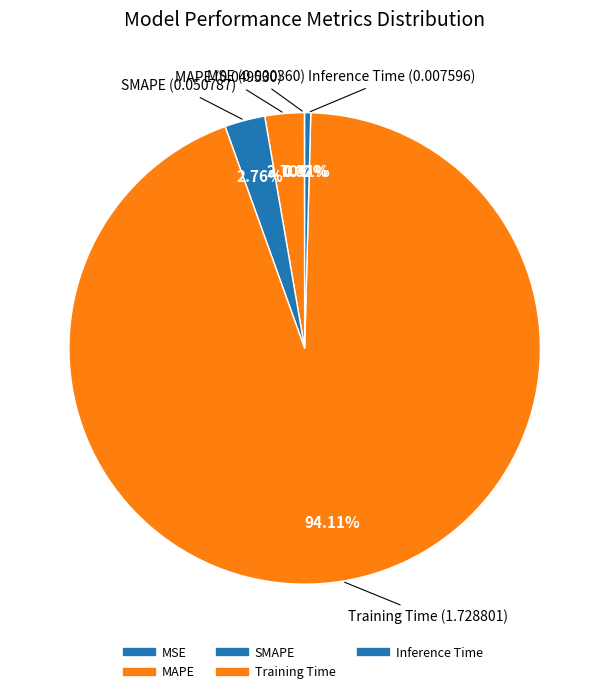

What is the majority slice?

Training Time